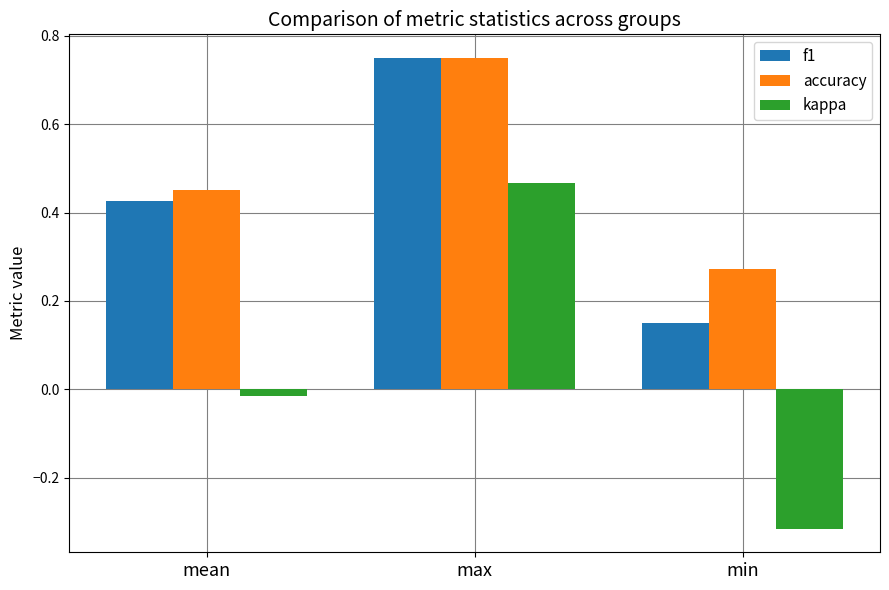

The value of accuracy at max is 1.3. True or false?

False